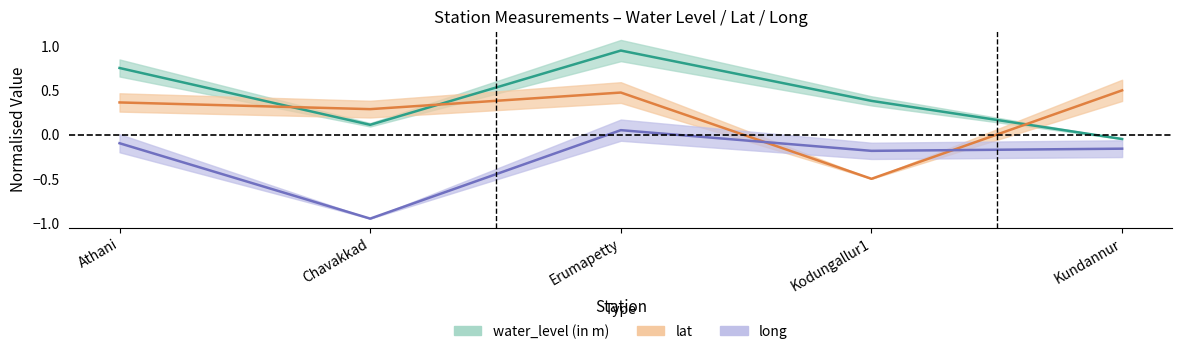

What is the sum of the long values at Kundannur and Chavakkad?

-1.1